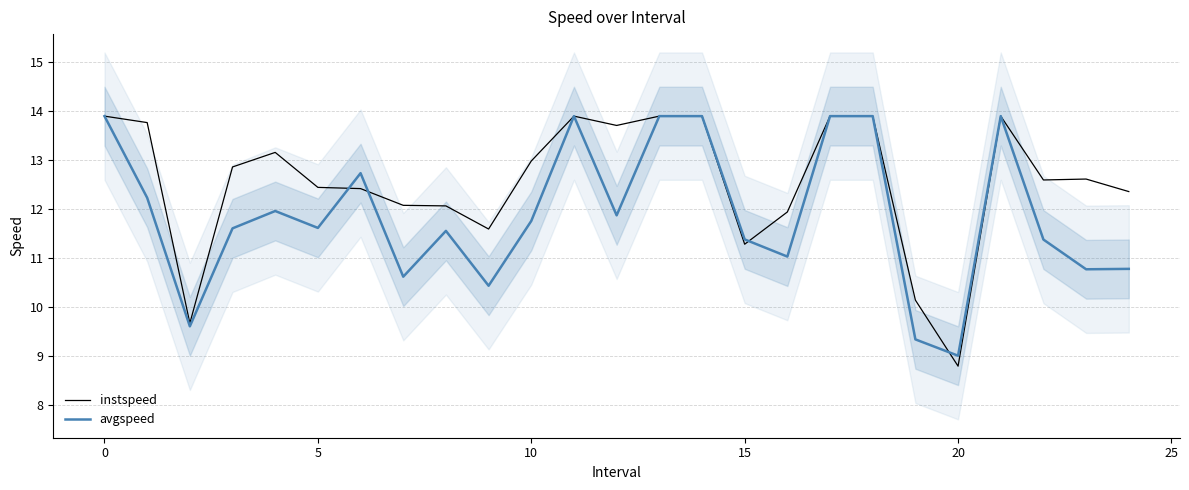

How many categories are shown in the chart?

25